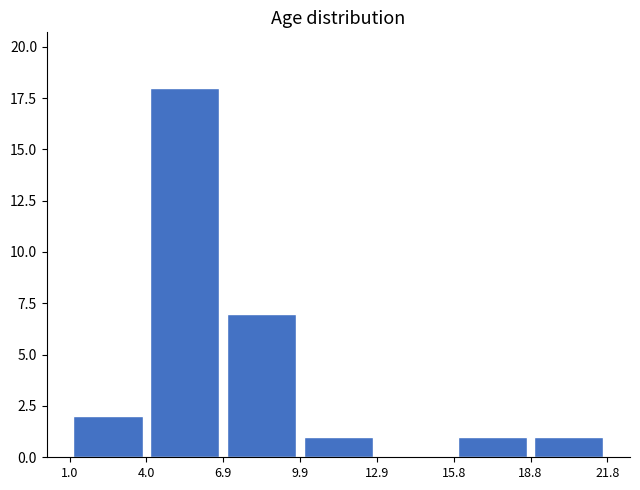

Reading left to right, transcribe this chart: for each bar, give the range it covers on the x-axis and its height. The values are not printed on the chart, so give them approximately, as read against the axis.

1.0 to 4.0: 2
4.0 to 6.9: 18
6.9 to 9.9: 7
9.9 to 12.9: 1
12.9 to 15.8: 0
15.8 to 18.8: 1
18.8 to 21.8: 1